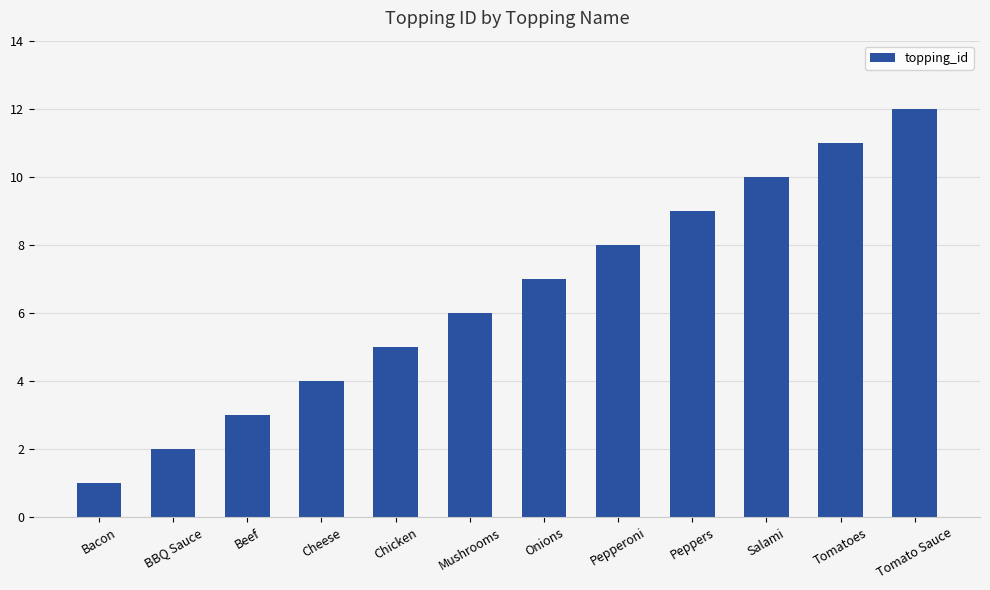

The chart shows a value of 21 at Tomato Sauce. True or false?

False